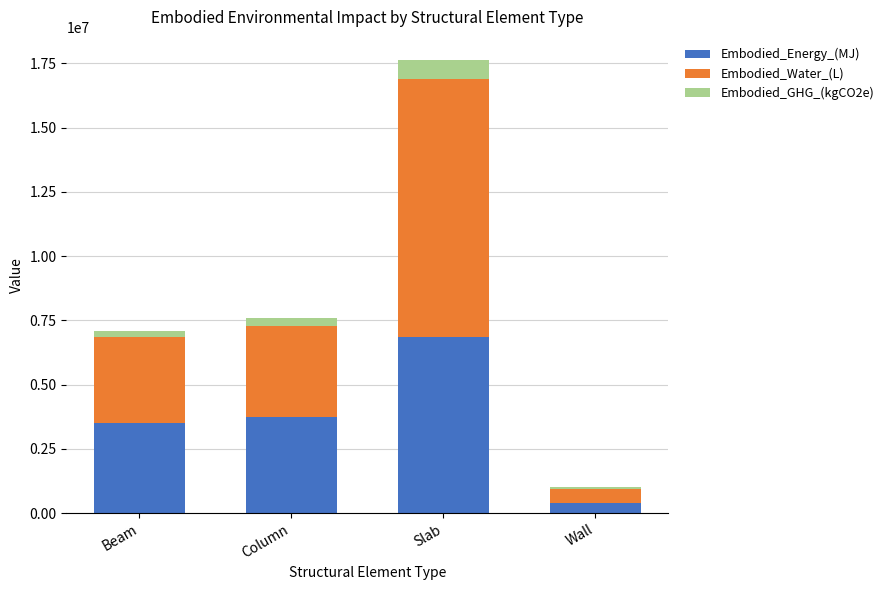

What is the highest value of the Embodied_Energy_(MJ) series?

6872664.7